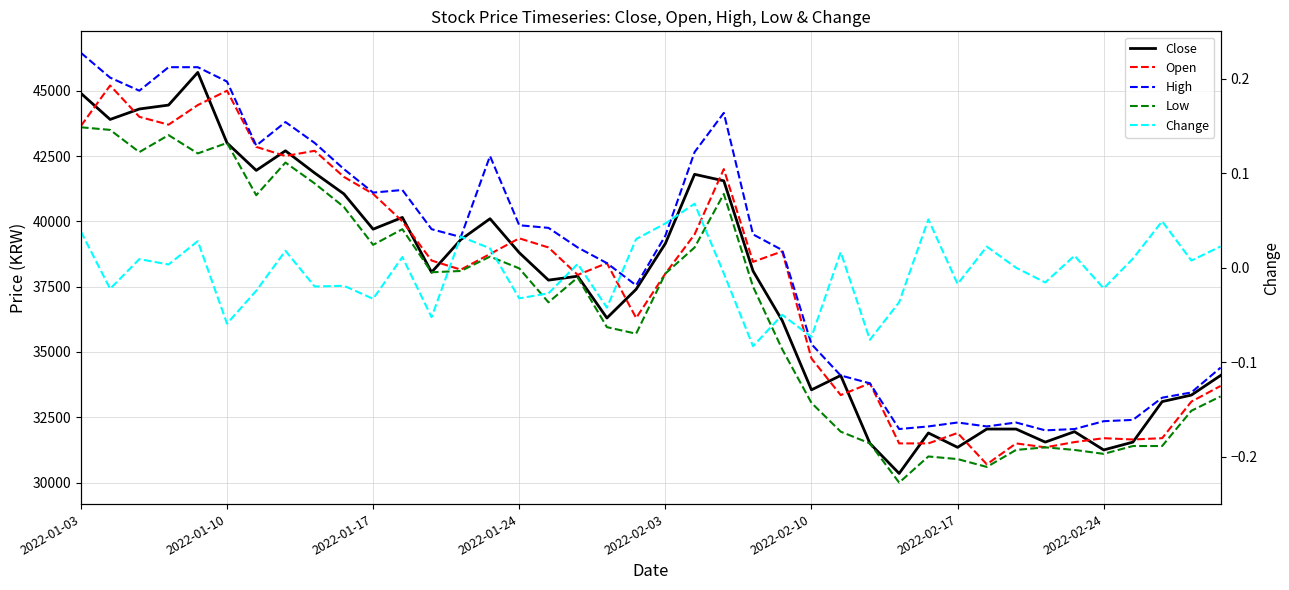

Reading left to right, transcribe all the data shown in this chart.

Close: 44900.0	43900.0	44300.0	44450.0	45700.0	43000.0	41950.0	42700.0	41850.0	41050.0	39700.0	40150.0	38050.0	39300.0	40100.0	38800.0	37750.0	37900.0	36300.0	37400.0	39150.0	41800.0	41550.0	38100.0	36200.0	33550.0	34100.0	31500.0	30350.0	31900.0	31350.0	32050.0	32050.0	31550.0	31950.0	31250.0	31550.0	33100.0	33350.0	34100.0
Open: 43650.0	45200.0	44000.0	43700.0	44450.0	45000.0	42850.0	42500.0	42700.0	41700.0	41050.0	40000.0	38500.0	38150.0	38750.0	39350.0	39000.0	37950.0	38400.0	36300.0	38000.0	39500.0	42000.0	38450.0	38850.0	34750.0	33350.0	33800.0	31500.0	31500.0	31900.0	30700.0	31500.0	31350.0	31550.0	31700.0	31650.0	31700.0	33100.0	33700.0
High: 46450.0	45500.0	45000.0	45900.0	45900.0	45350.0	42900.0	43800.0	43000.0	42000.0	41100.0	41200.0	39700.0	39400.0	42500.0	39850.0	39750.0	39000.0	38400.0	37550.0	39450.0	42650.0	44150.0	39500.0	38900.0	35300.0	34100.0	33800.0	32050.0	32150.0	32300.0	32150.0	32300.0	32000.0	32050.0	32350.0	32400.0	33250.0	33450.0	34400.0
Low: 43600.0	43500.0	42650.0	43300.0	42600.0	43000.0	41000.0	42250.0	41450.0	40550.0	39100.0	39700.0	38050.0	38100.0	38650.0	38200.0	36900.0	37850.0	35950.0	35700.0	38000.0	39000.0	41050.0	37500.0	35100.0	33050.0	31950.0	31500.0	30000.0	31000.0	30900.0	30600.0	31250.0	31350.0	31250.0	31100.0	31400.0	31400.0	32750.0	33300.0
Change: 0.0	-0.0	0.0	0.0	0.0	-0.1	-0.0	0.0	-0.0	-0.0	-0.0	0.0	-0.1	0.0	0.0	-0.0	-0.0	0.0	-0.0	0.0	0.0	0.1	-0.0	-0.1	-0.0	-0.1	0.0	-0.1	-0.0	0.1	-0.0	0.0	0.0	-0.0	0.0	-0.0	0.0	0.0	0.0	0.0